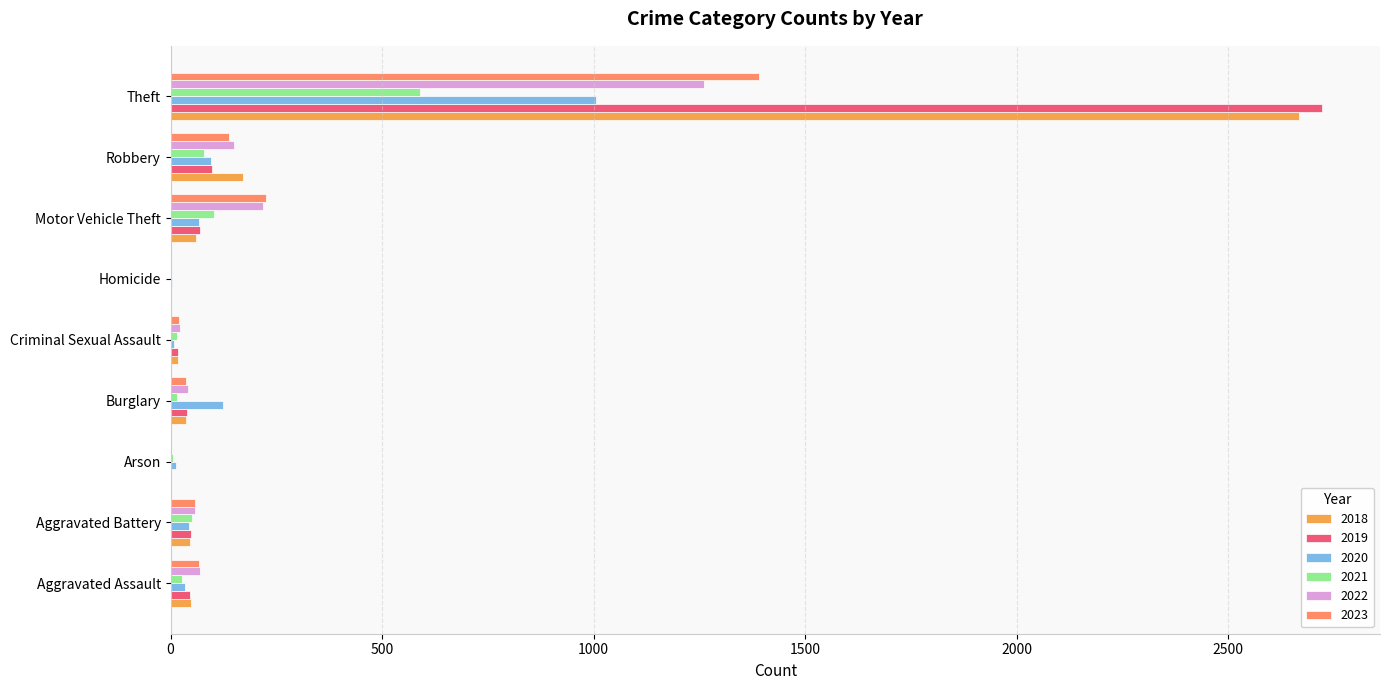

Is it true that 2020 equals 66 at Motor Vehicle Theft?

True